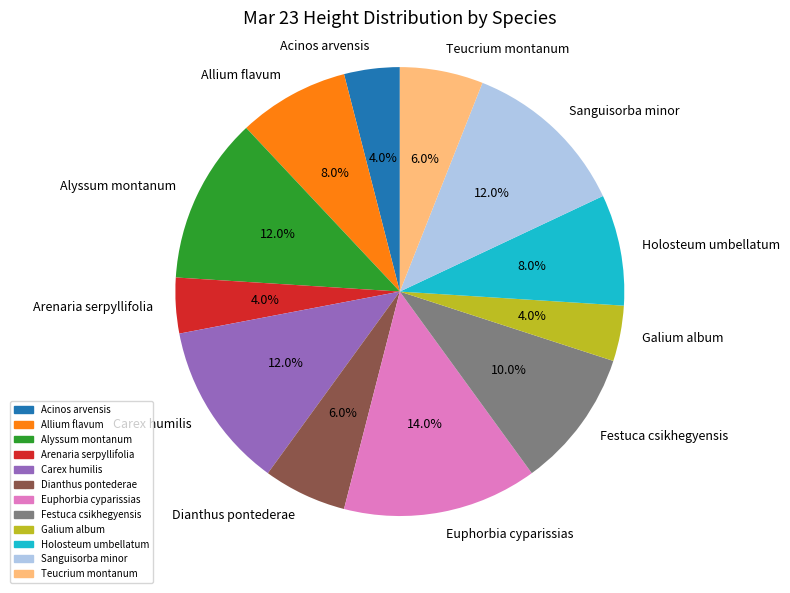

To the nearest percent, what is the average slice percentage?

8%